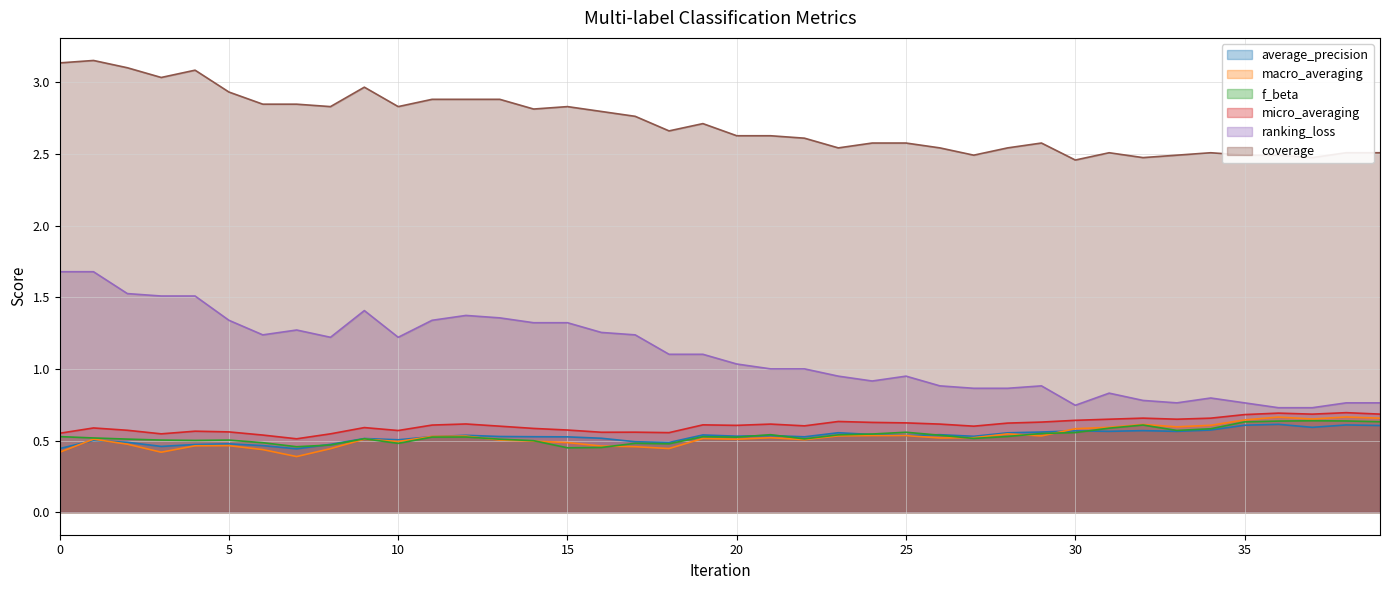

What is the sum of the coverage values at 30 and 11?

5.3